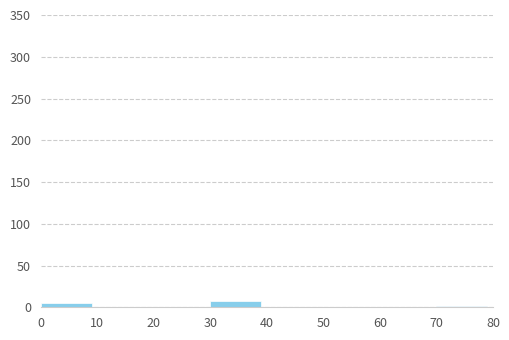

Reading left to right, list every bar in this chart as the range it spans on the x-axis followed by its height. The values are not printed on the chart, so give them approximately, as read against the axis.

0 to 10: 5
10 to 20: 0
20 to 30: 0
30 to 40: 10
40 to 50: 0
50 to 60: 0
60 to 70: 0
70 to 80: under 5